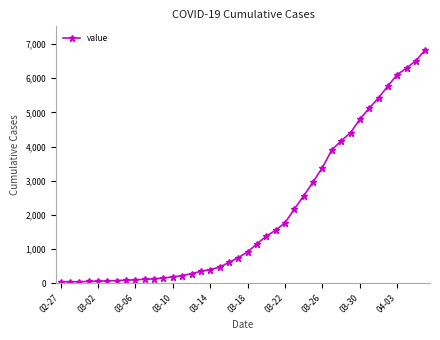

What is the sum of all values?

81428